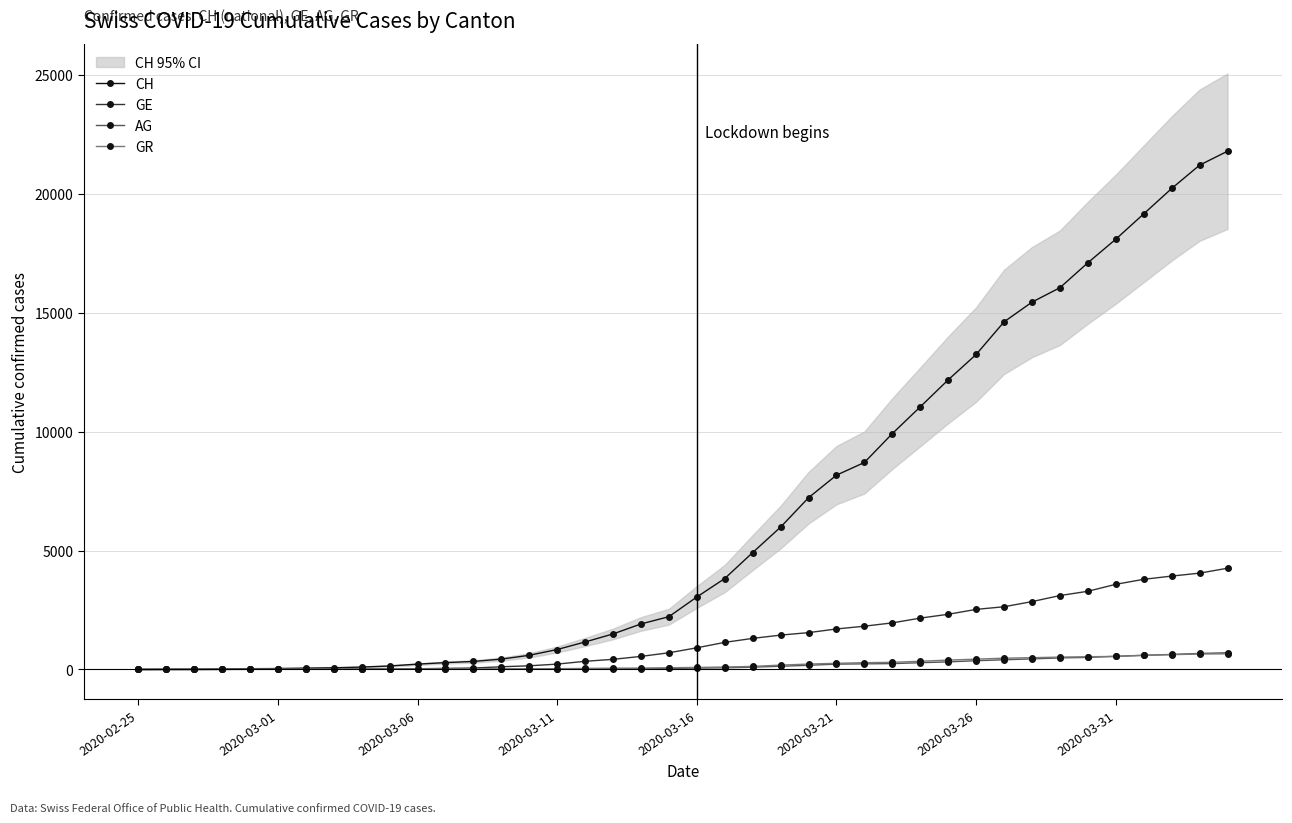

What position from the left is 31?

32